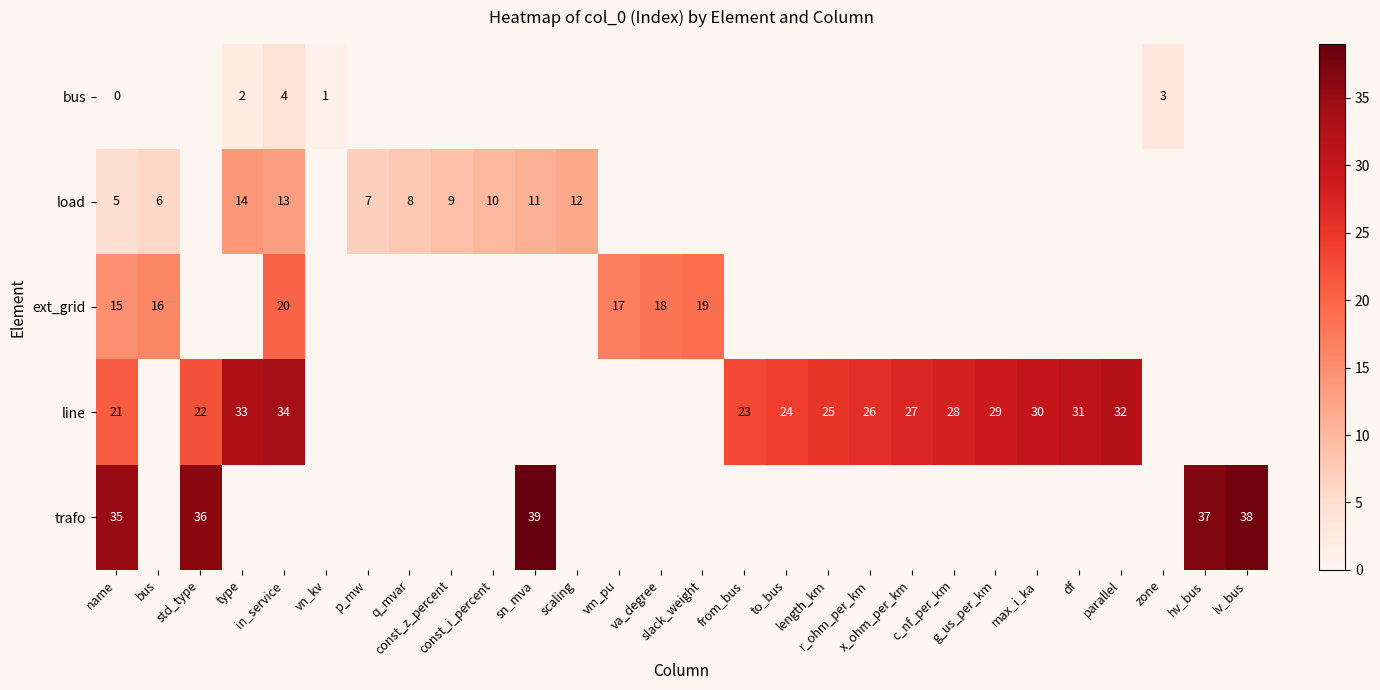

Which label corresponds to the smallest value in the chart?

name